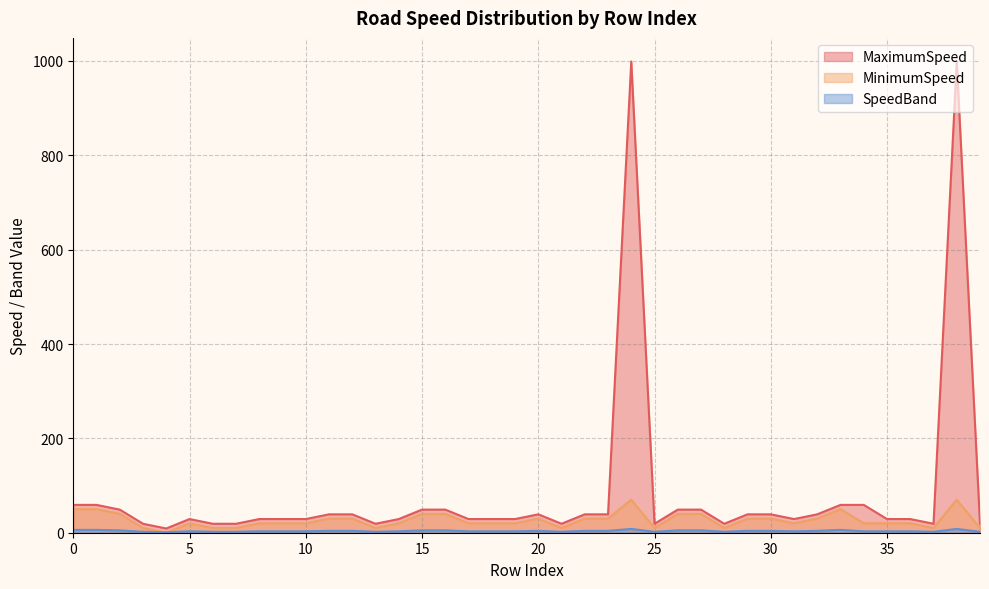

True or false: MinimumSpeed has more than 1 interior local peaks.

True